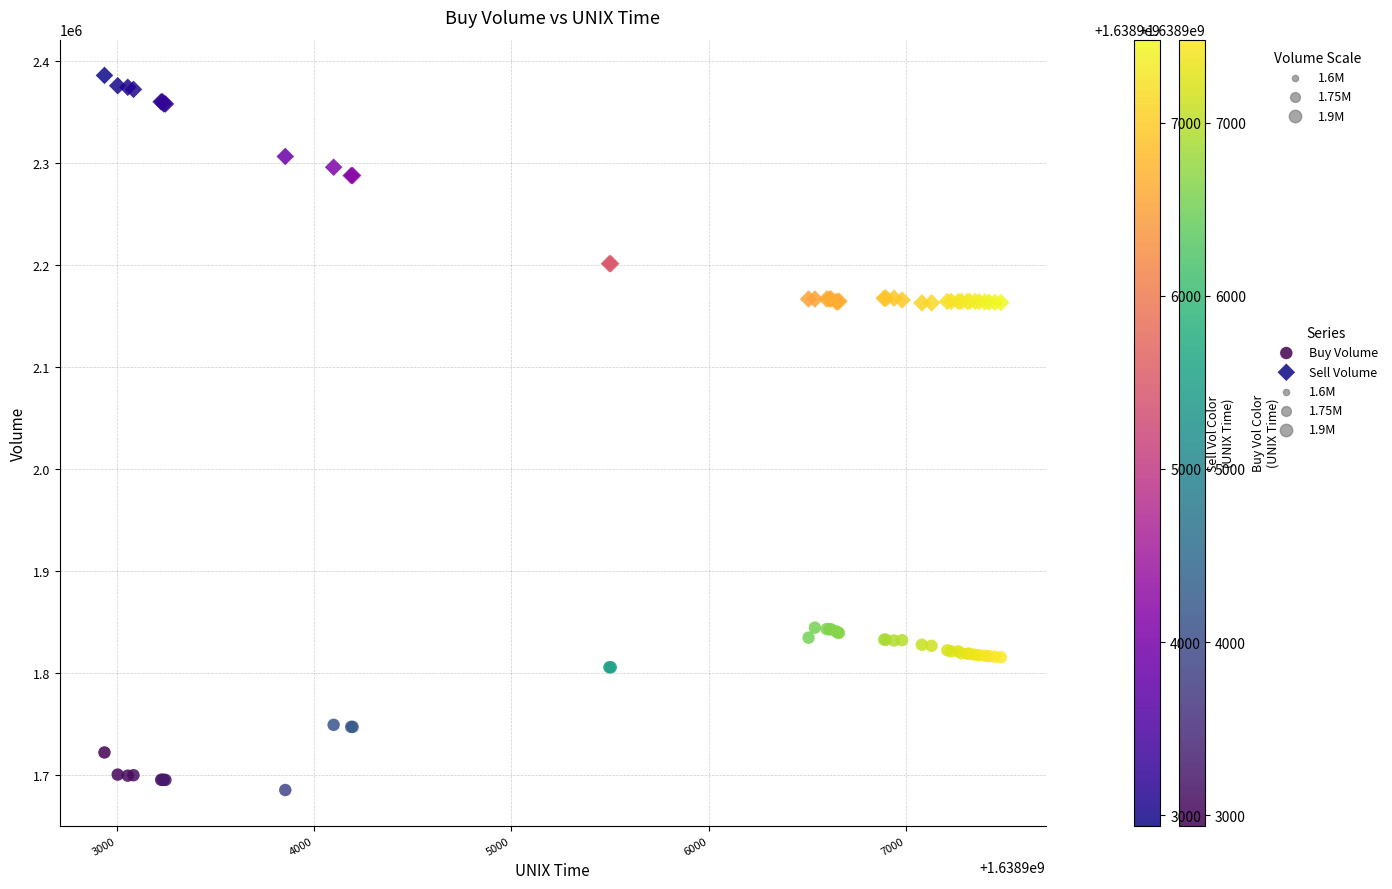

What is the X range (max minus min) for the scatter plot?

4541